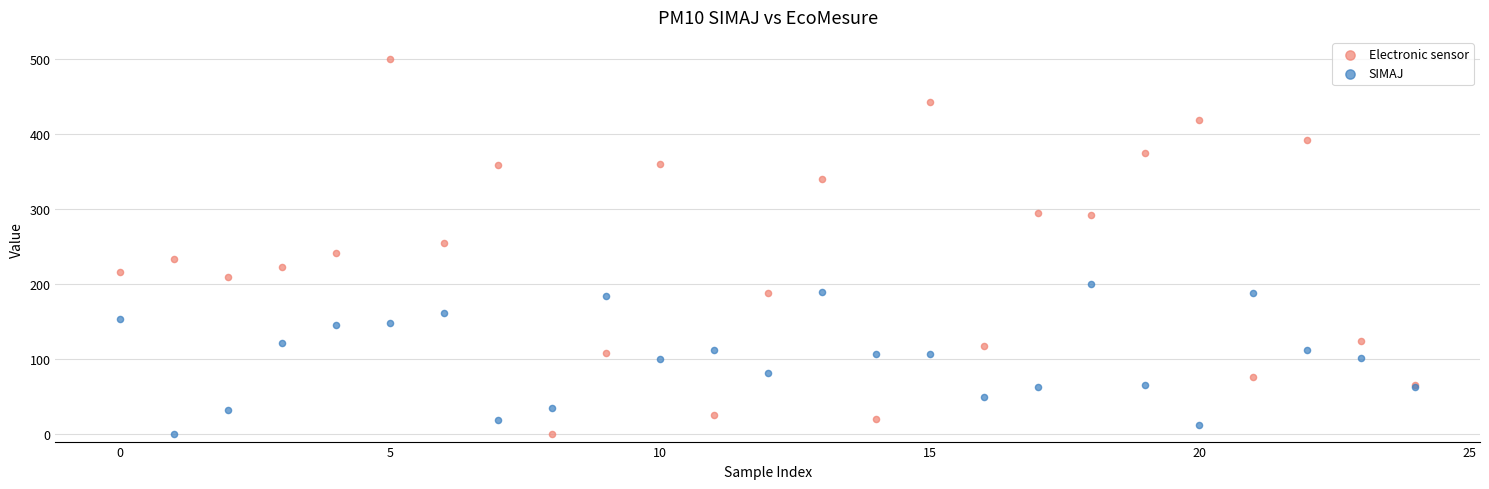

Which series has the widest spread of Y values?

Electronic sensor